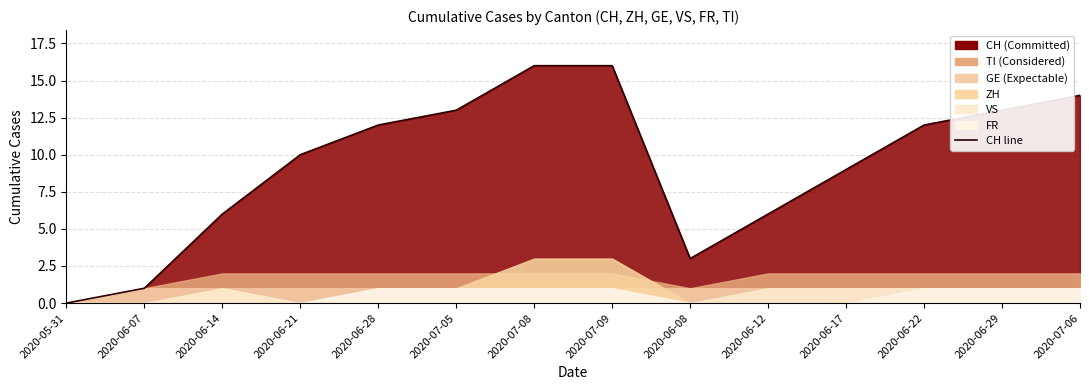

Count the number of categories in the chart.

14